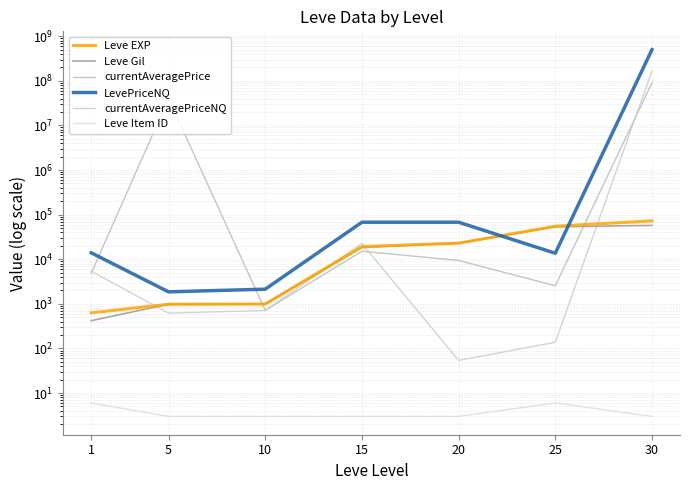

List the series in order of their peak value, lowest first.

Leve Item ID, Leve Gil, Leve EXP, currentAveragePrice, currentAveragePriceNQ, LevePriceNQ